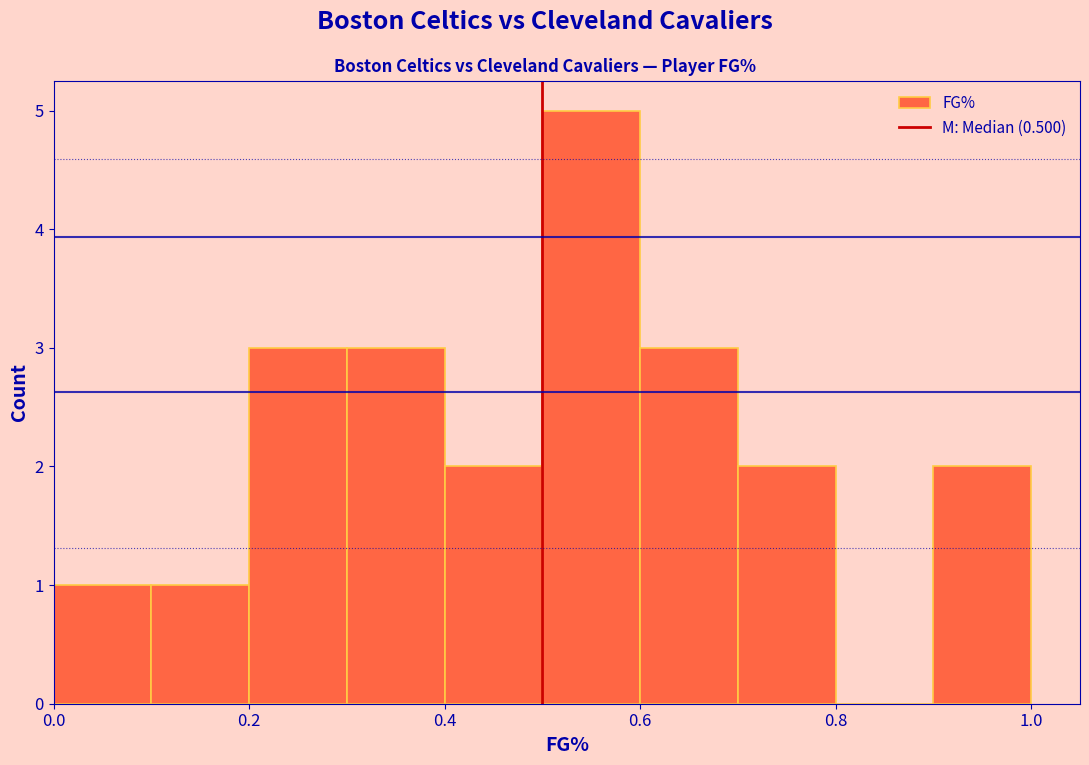

How tall is the bar that spans 0.1 to 0.2 on the x-axis? The values are not printed on the chart, so give them approximately, as read against the axis.

1